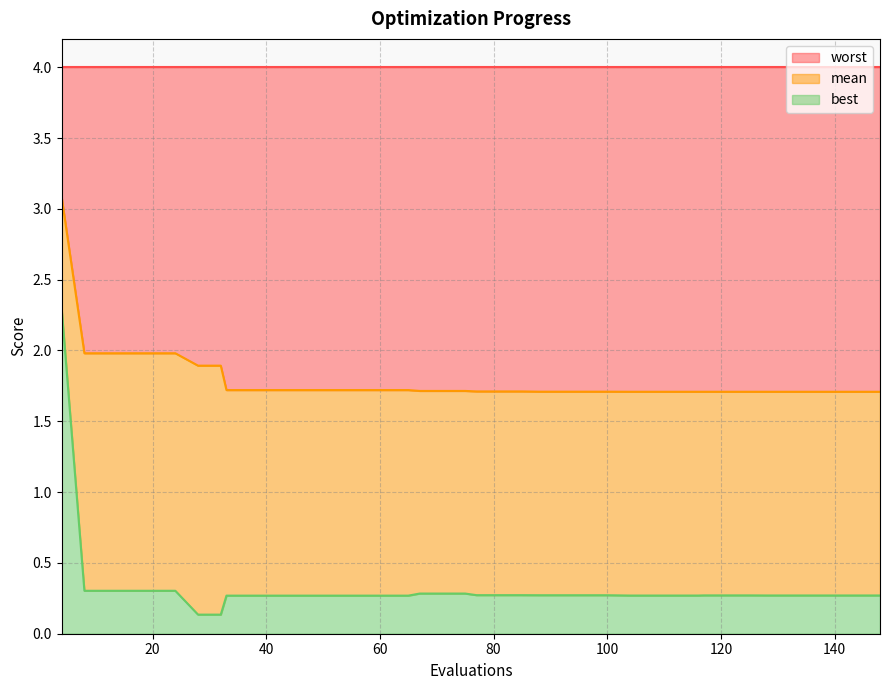

What is the sum of all mean values?

71.6